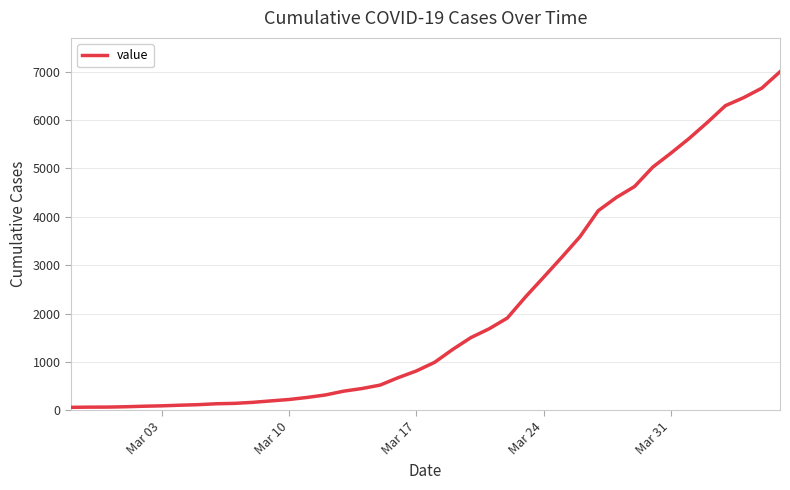

What is the greatest value displayed?

6995